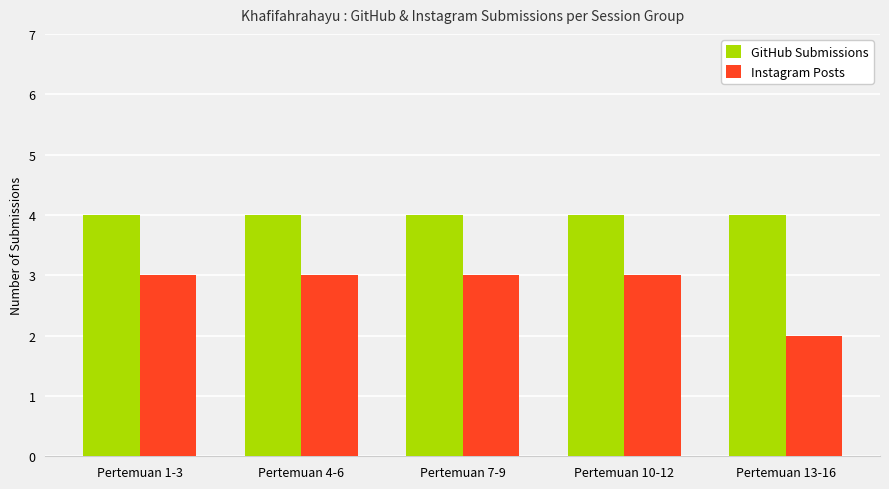

What is the sum of all Instagram Posts values?

14